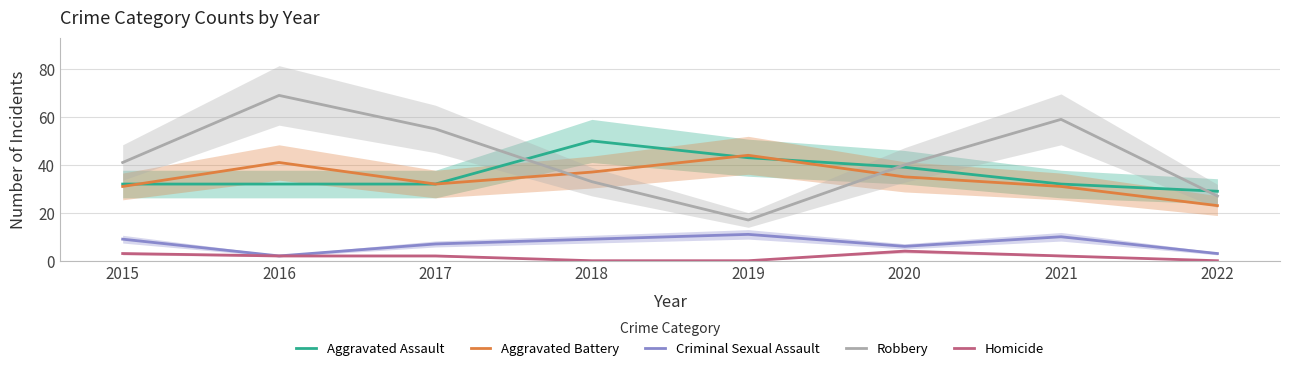

What is the highest value of the Robbery series?

69